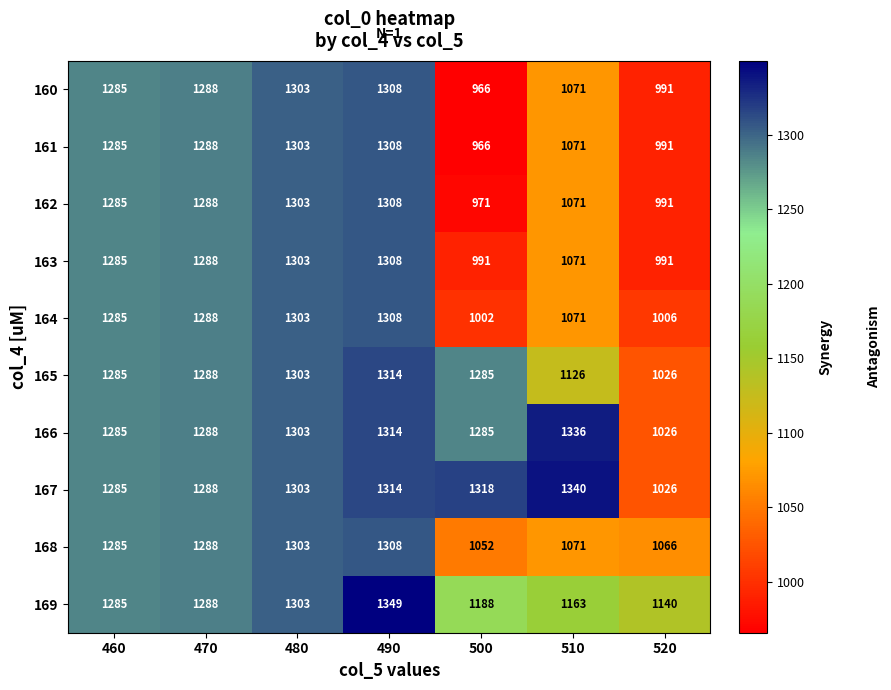

Which category has the highest value across all series?

490